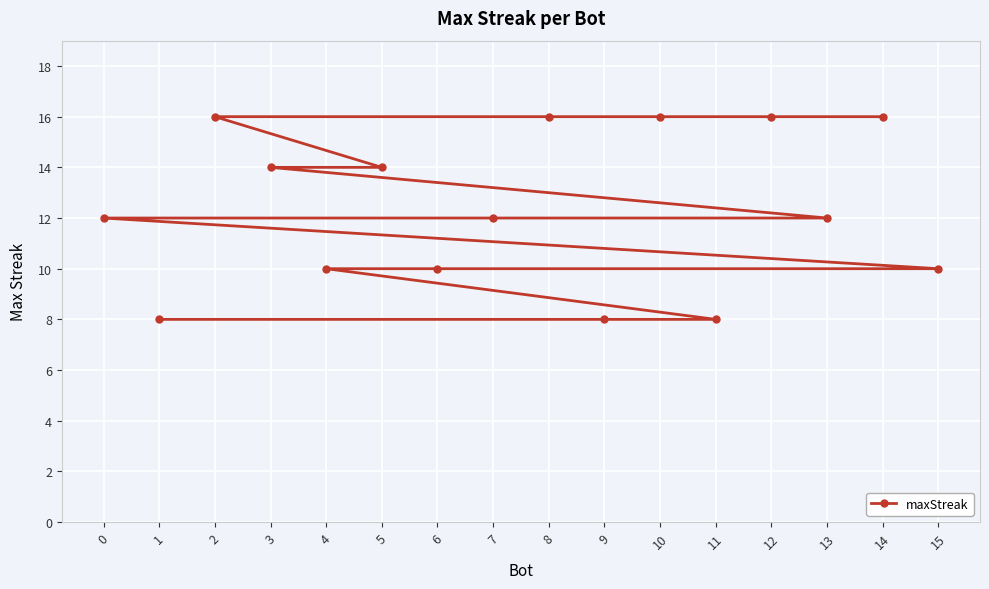

Reading left to right, list all the values displayed in this chart.

0=12	1=8	2=16	3=14	4=10	5=14	6=10	7=12	8=16	9=8	10=16	11=8	12=16	13=12	14=16	15=10